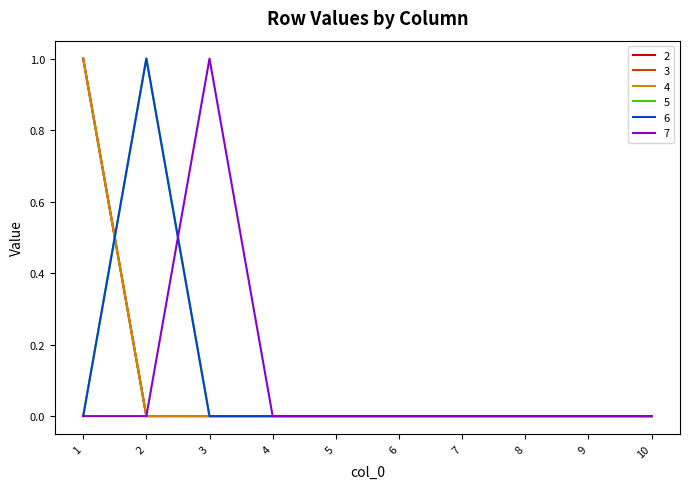

Is this an area chart (filled region under the line)?

No